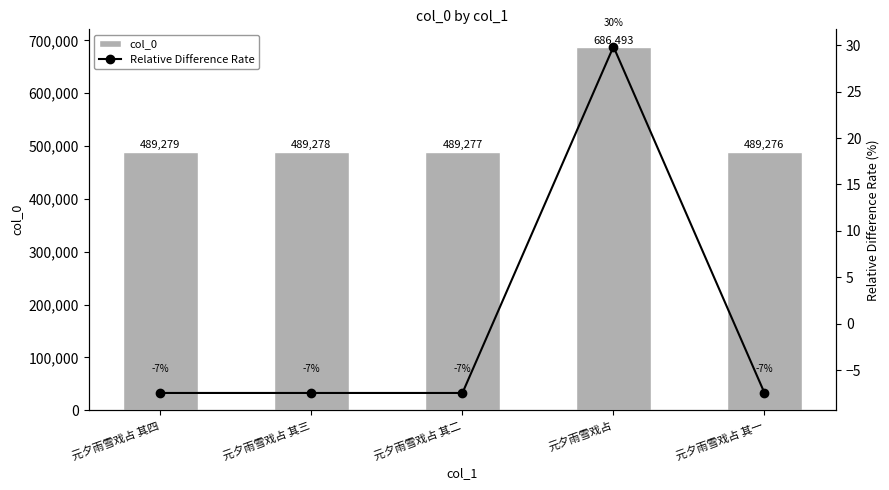

How many data points does each series have?

5